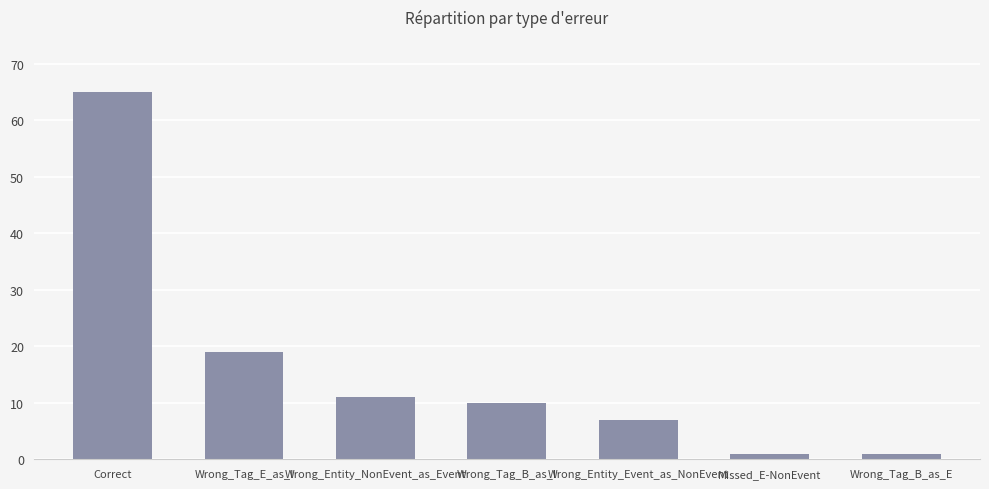

How many data points does each series have?

7